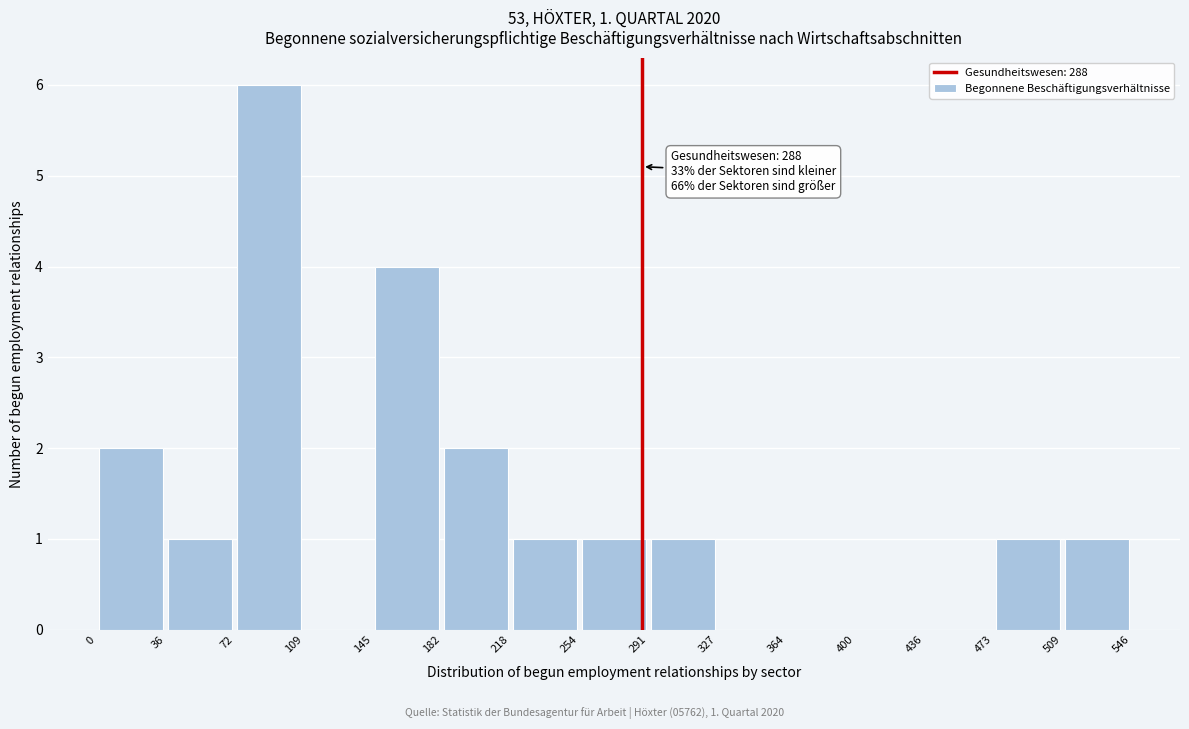

Over which range of the x-axis is the bar tallest?

72 to 109